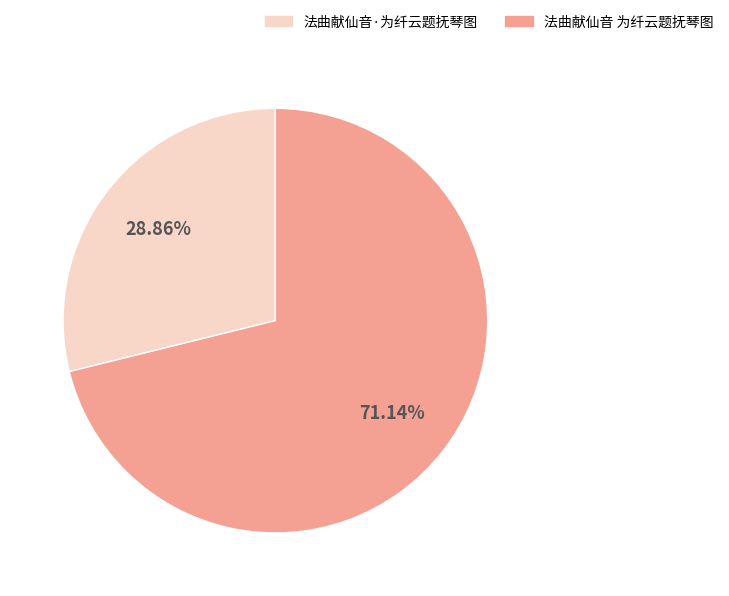

To the nearest percent, what is the combined percentage of 法曲献仙音·为纤云题抚琴图 and 法曲献仙音 为纤云题抚琴图?

100%